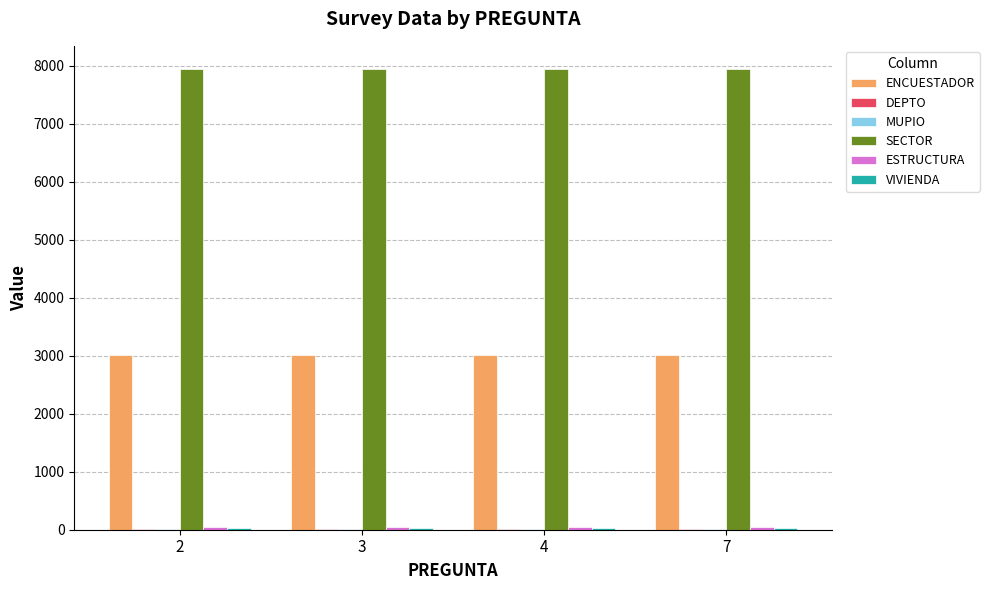

What is the maximum value shown in the chart?

7950